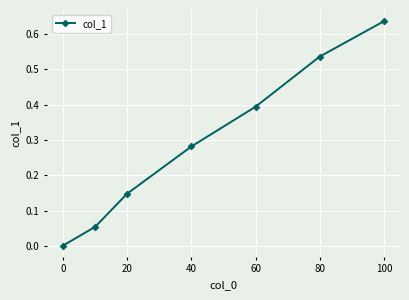

What is the sum of all values?

2.1